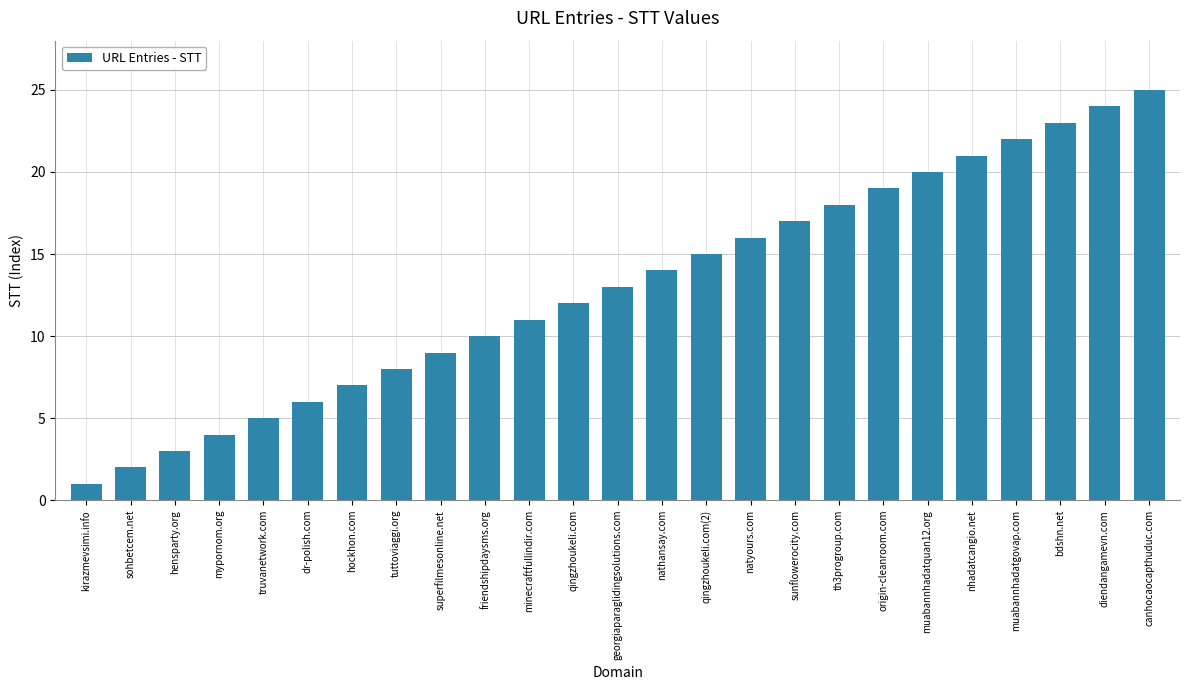

What is the sum of all values?

325